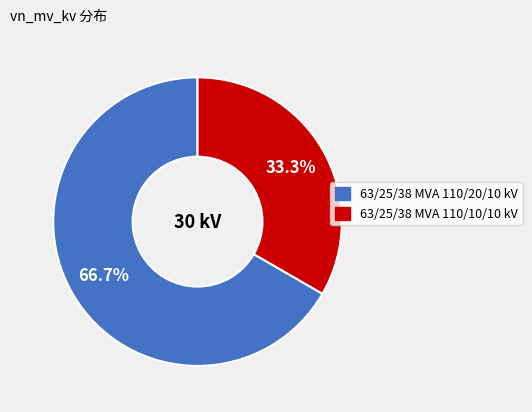

True or false: 63/25/38 MVA 110/10/10 kV accounts for 22% of the total.

False